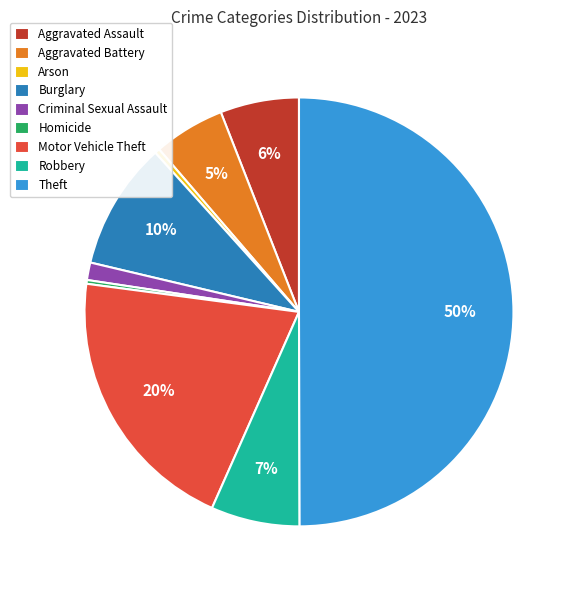

Between Theft and Motor Vehicle Theft, which is larger?

Theft